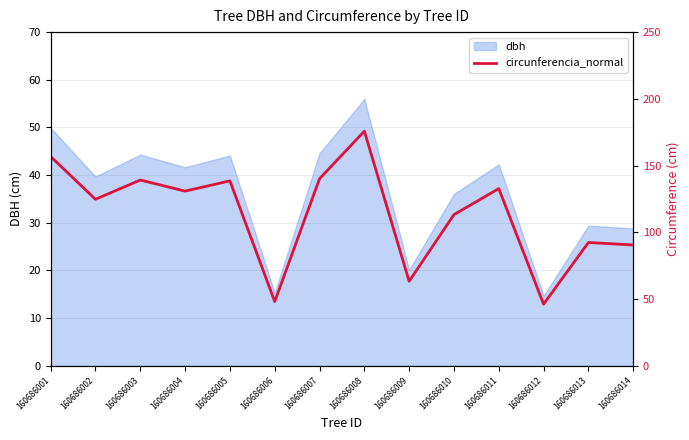

Does the chart have visible grid lines?

Yes